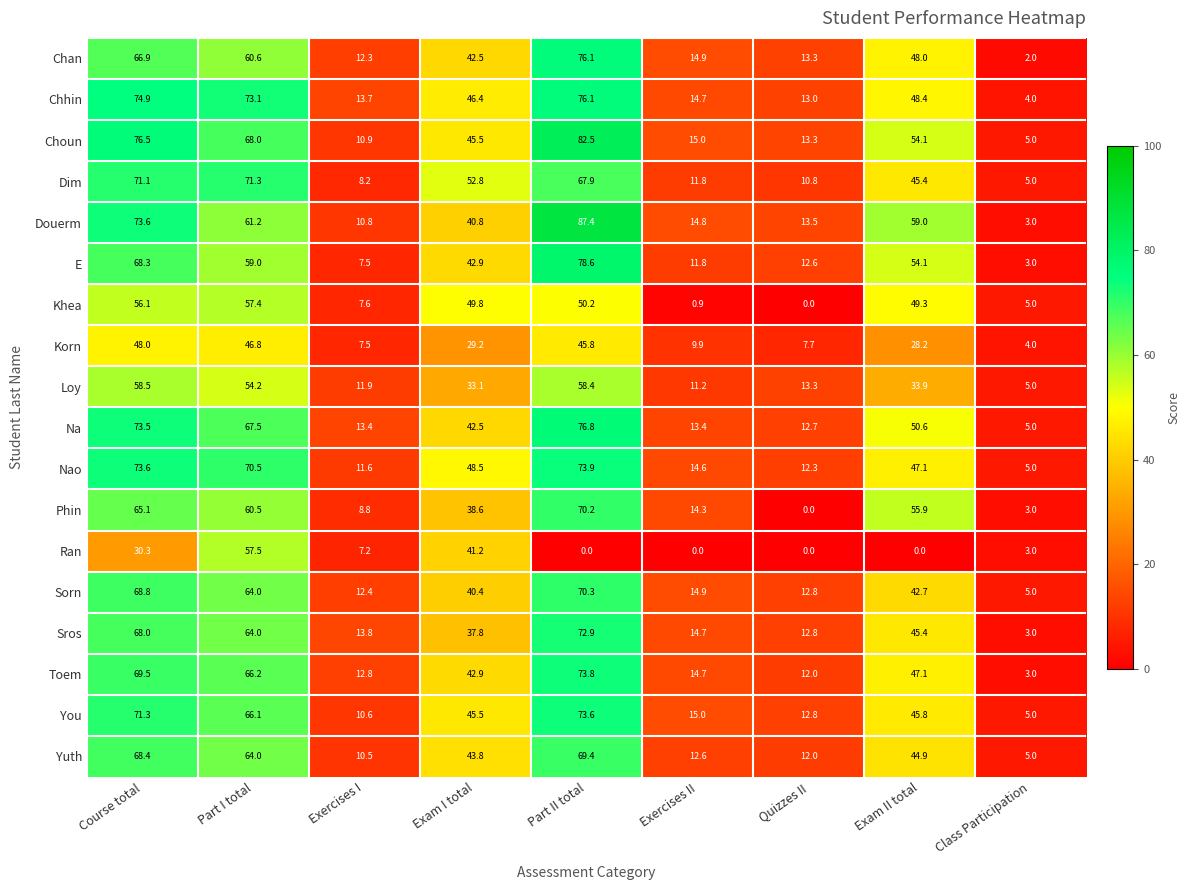

What is the sum of the Korn values at Quizzes II and Exercises I?

15.2